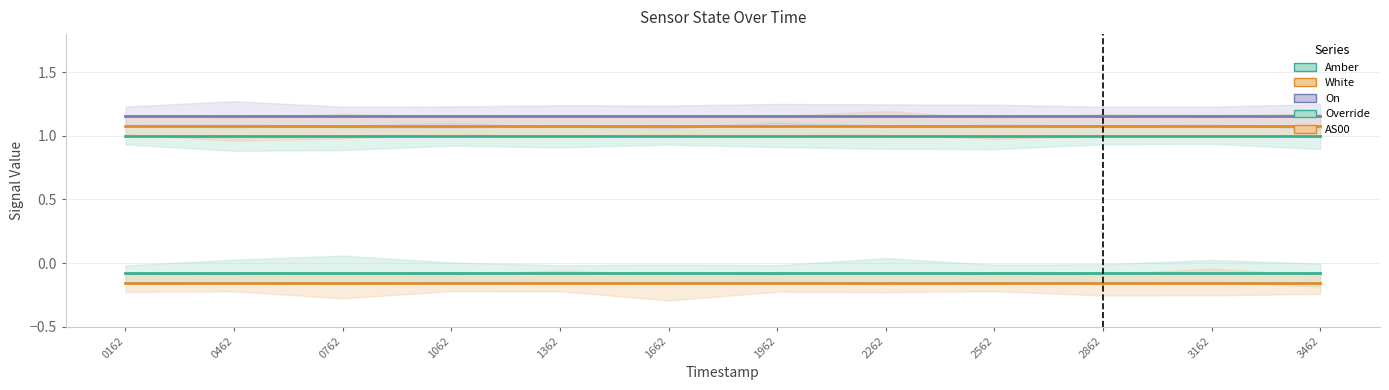

Reading right to left, transcribe all the data shown in this chart.

Amber: 1.0	1.0	1.0	1.0	1.0	1.0	1.0	1.0	1.0	1.0	1.0	1.0
White: 1.1	1.1	1.1	1.1	1.1	1.1	1.1	1.1	1.1	1.1	1.1	1.1
On: 1.2	1.2	1.2	1.2	1.2	1.2	1.2	1.2	1.2	1.2	1.2	1.2
Override: -0.1	-0.1	-0.1	-0.1	-0.1	-0.1	-0.1	-0.1	-0.1	-0.1	-0.1	-0.1
AS00: -0.2	-0.2	-0.2	-0.2	-0.2	-0.2	-0.2	-0.2	-0.2	-0.2	-0.2	-0.2